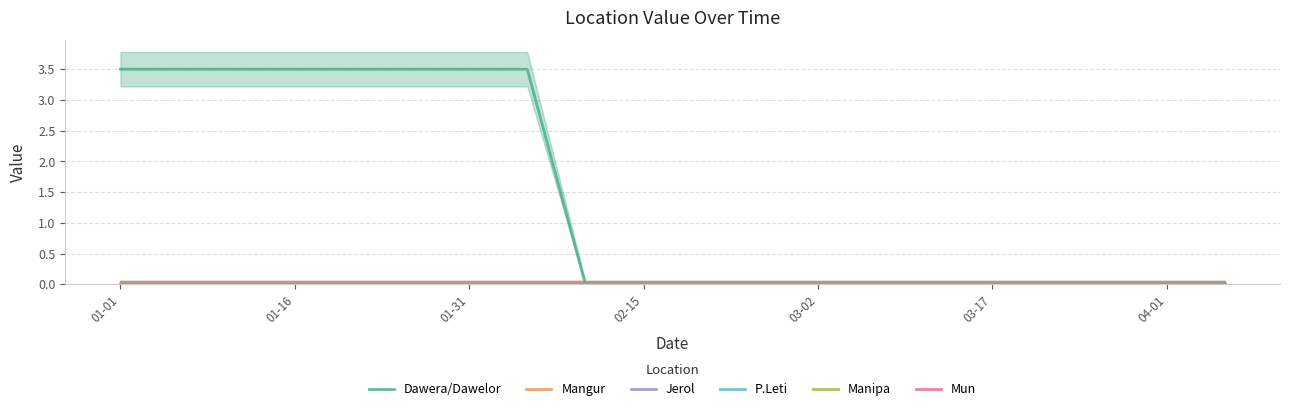

At 01-01, list the series in order from smallest to largest.

Mangur, Jerol, P.Leti, Manipa, Mun, Dawera/Dawelor